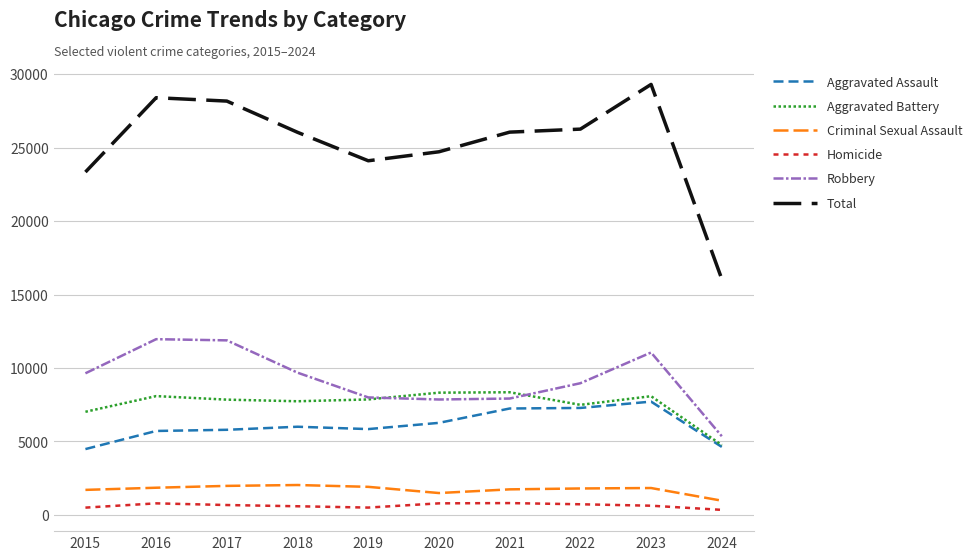

What is the lowest value of the Aggravated Assault series?

4480